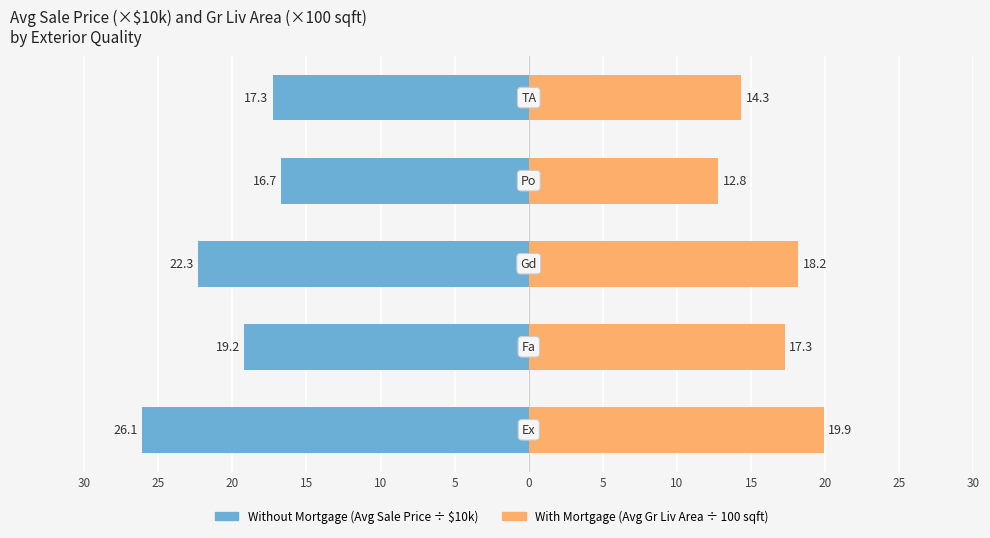

What is the value of the With Mortgage bar at the 3rd from the left?

18.2